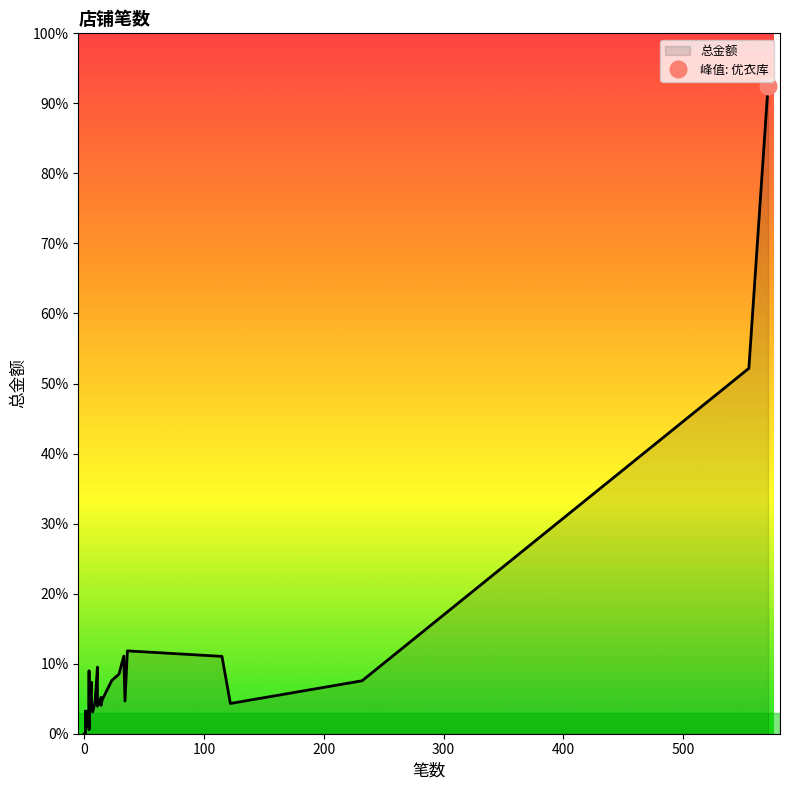

Where is the first local maximum?

优衣库